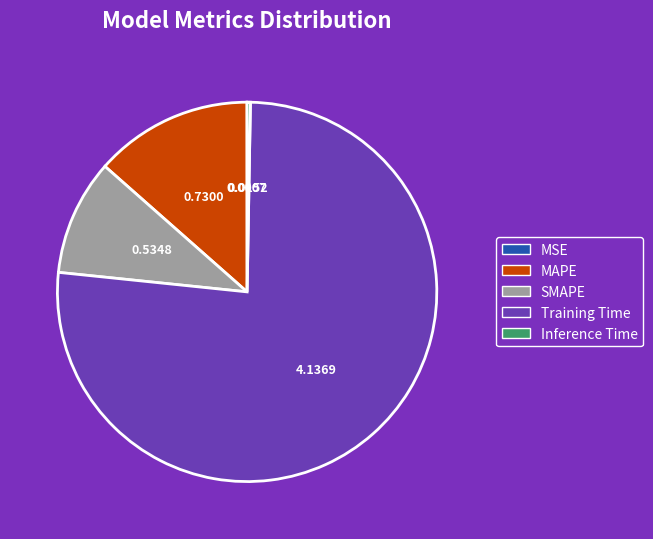

Is there any slice that represents more than half of the pie?

Yes